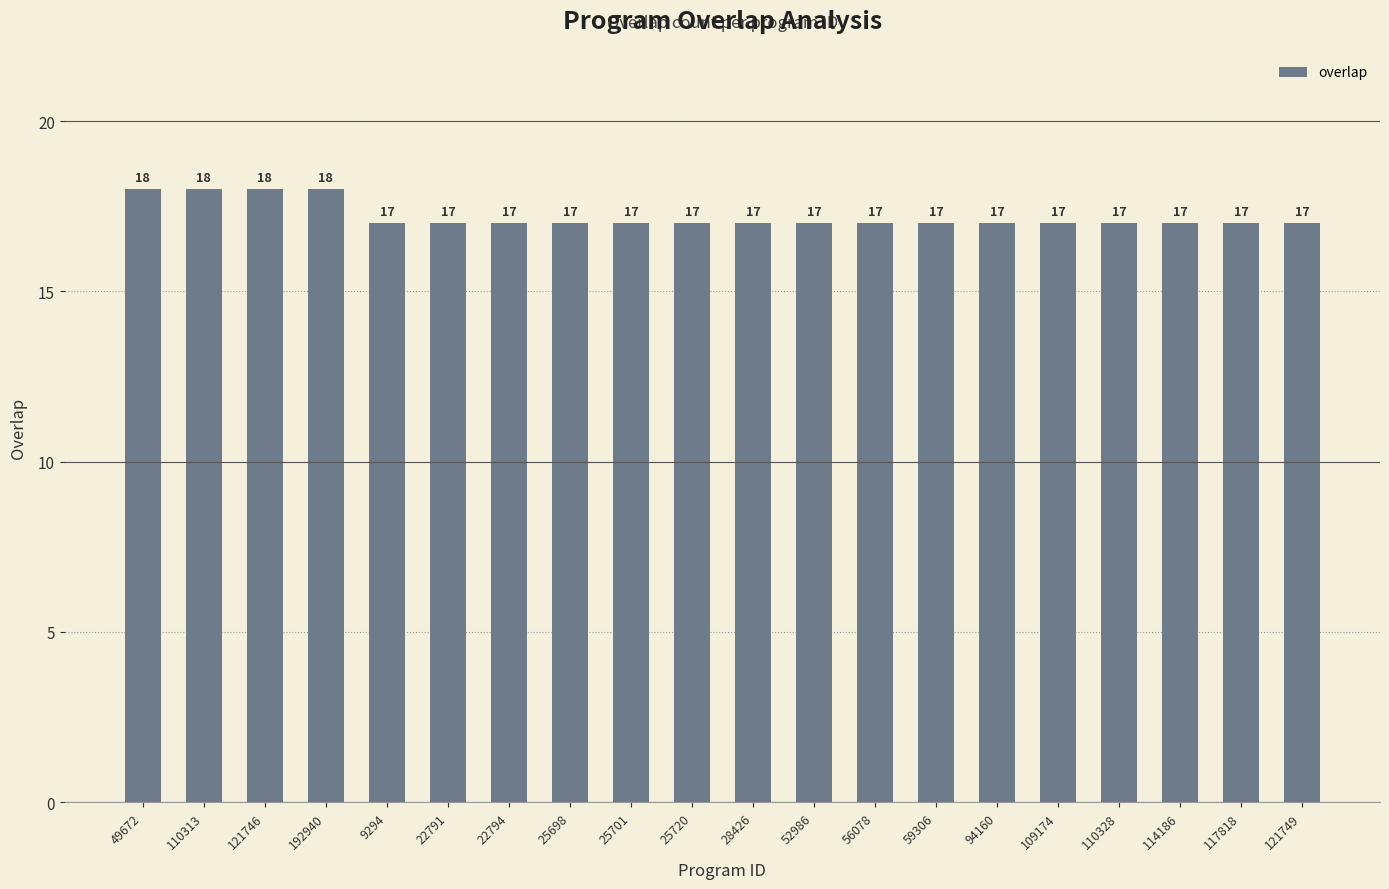

What is the average value?

17